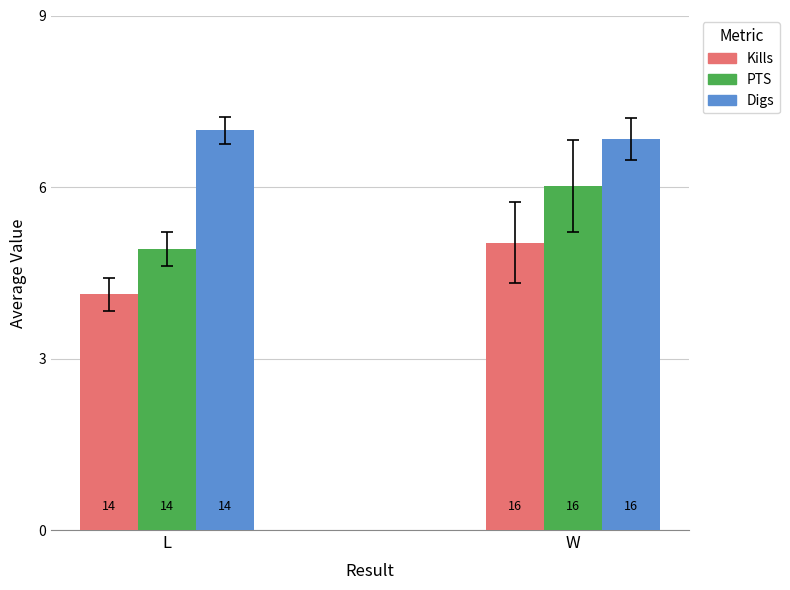

List the series in order of their overall mean, highest first.

Digs, PTS, Kills